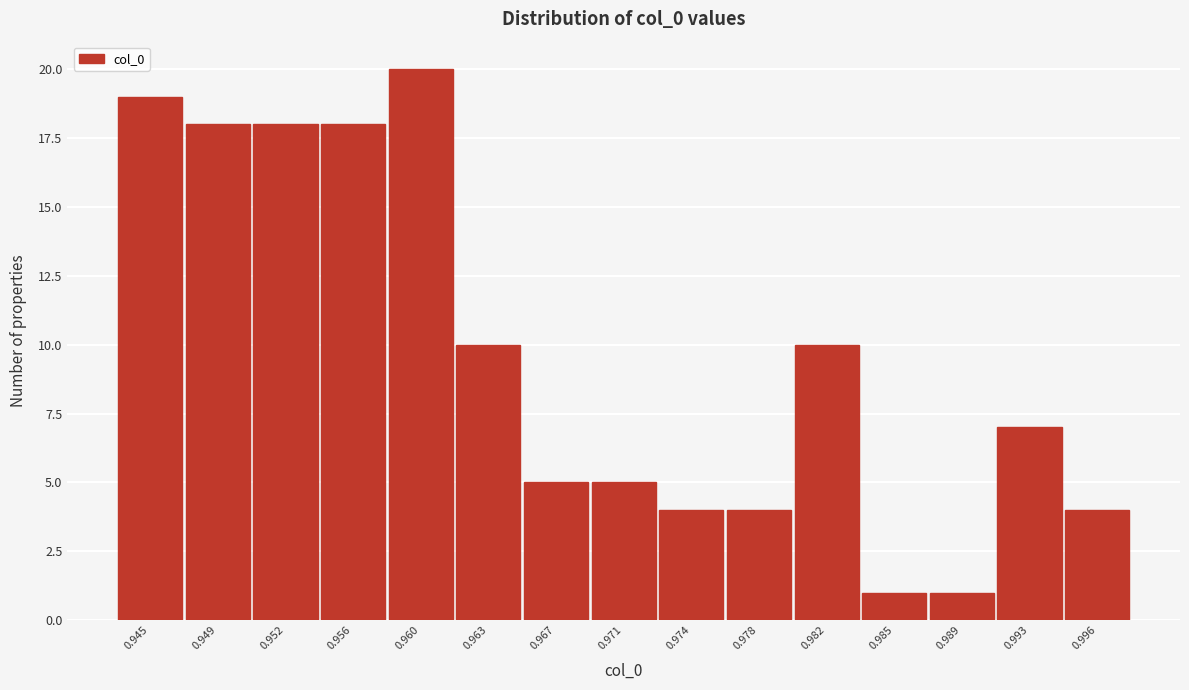

Reading left to right, list all the values displayed in this chart.

0.945=19	0.949=18	0.952=18	0.956=18	0.960=20	0.963=10	0.967=5	0.971=5	0.974=4	0.978=4	0.982=10	0.985=1	0.989=1	0.993=7	0.996=4